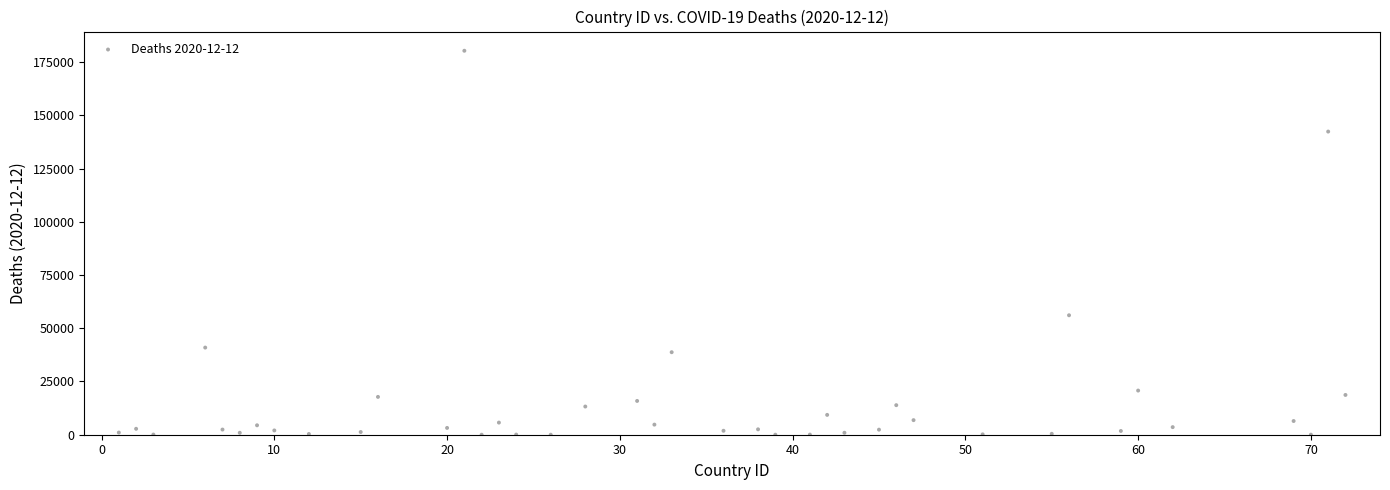

What is the range of X values (max minus min)?

71